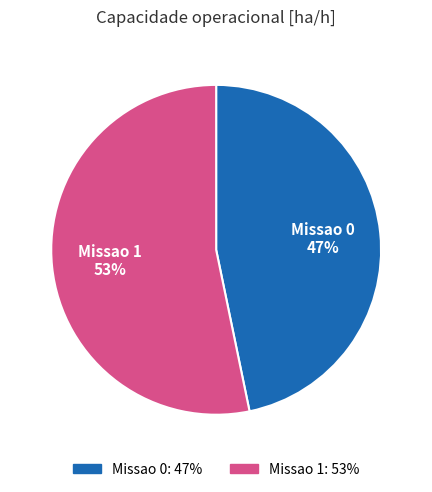

Between Missao 0 and Missao 1, which is larger?

Missao 1